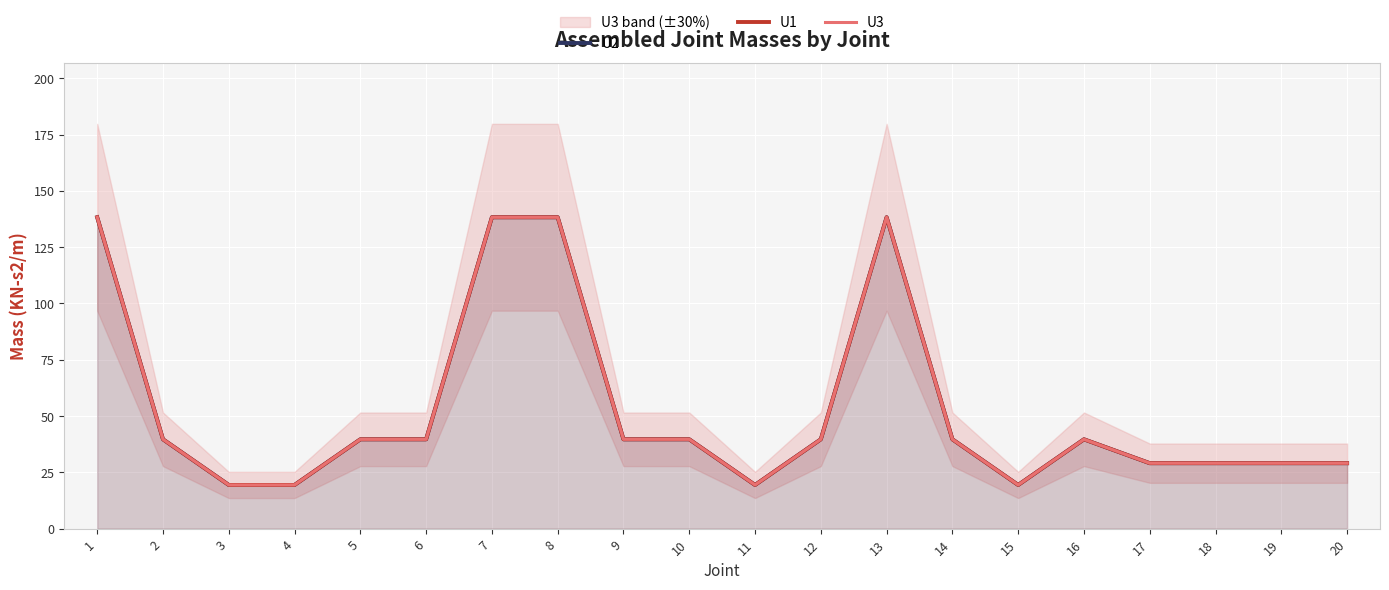

Where is U2 nearest to the value 78?

2